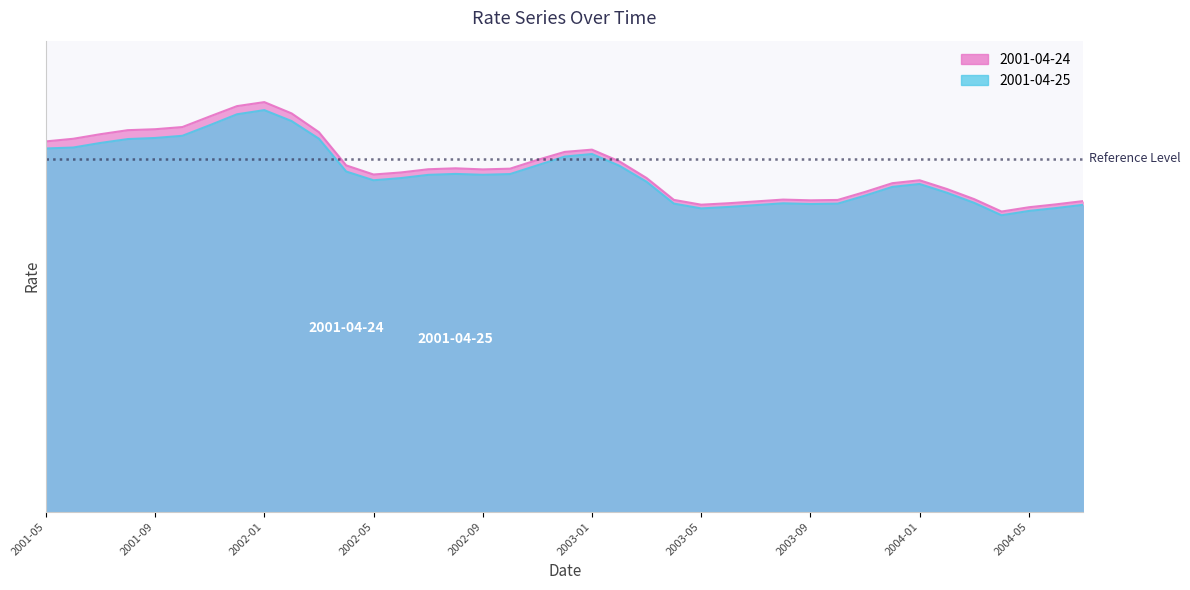

List the labels in order of 2001-04-24 value, smallest first.

2004-04, 2004-05, 2003-05, 2004-06, 2003-06, 2003-07, 2004-07, 2003-09, 2003-10, 2003-04, 2003-08, 2004-03, 2003-11, 2004-02, 2003-12, 2004-01, 2003-03, 2002-05, 2002-06, 2002-09, 2002-07, 2002-10, 2002-08, 2002-04, 2003-02, 2002-11, 2002-12, 2003-01, 2001-05, 2001-06, 2001-07, 2002-03, 2001-08, 2001-09, 2001-10, 2001-11, 2002-02, 2001-12, 2002-01